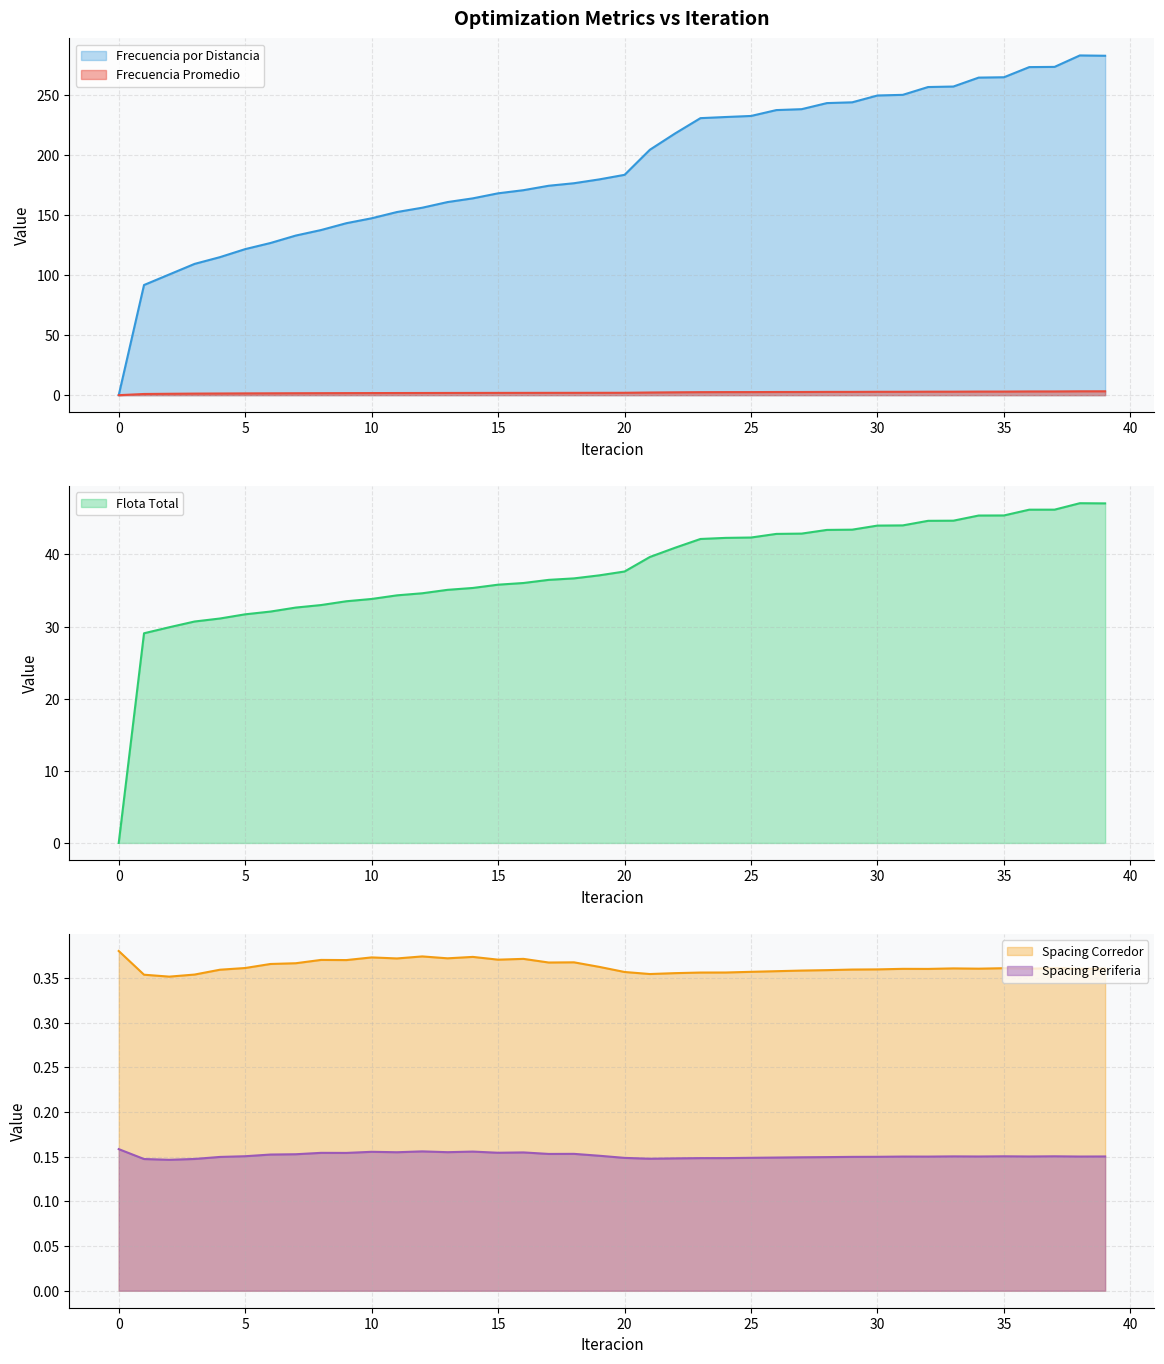

Rank the categories by Spacing Periferia value from lowest to highest.

2, 1, 3, 21, 22, 23, 24, 20, 25, 26, 27, 28, 4, 29, 30, 32, 31, 38, 34, 36, 39, 33, 35, 37, 5, 19, 6, 7, 17, 18, 9, 8, 15, 16, 11, 13, 10, 14, 12, 0